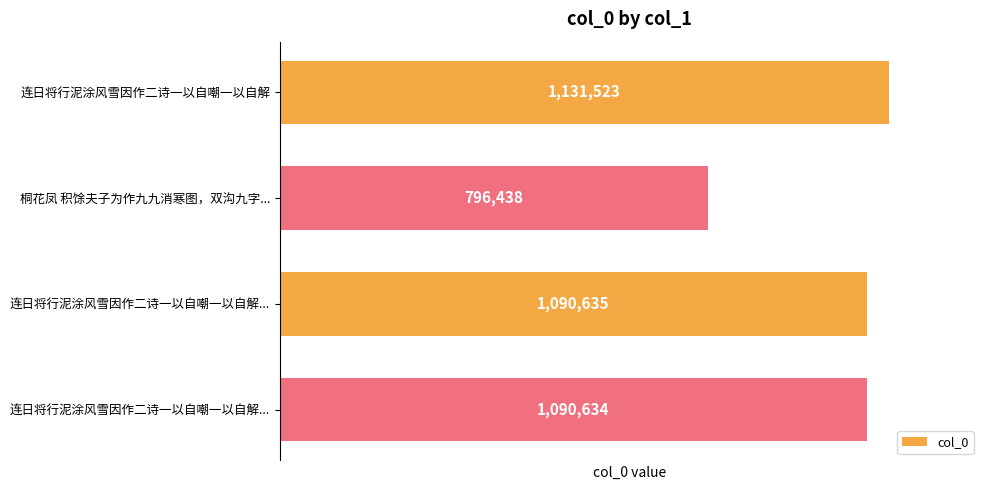

How many data points are less than 1090635?

2